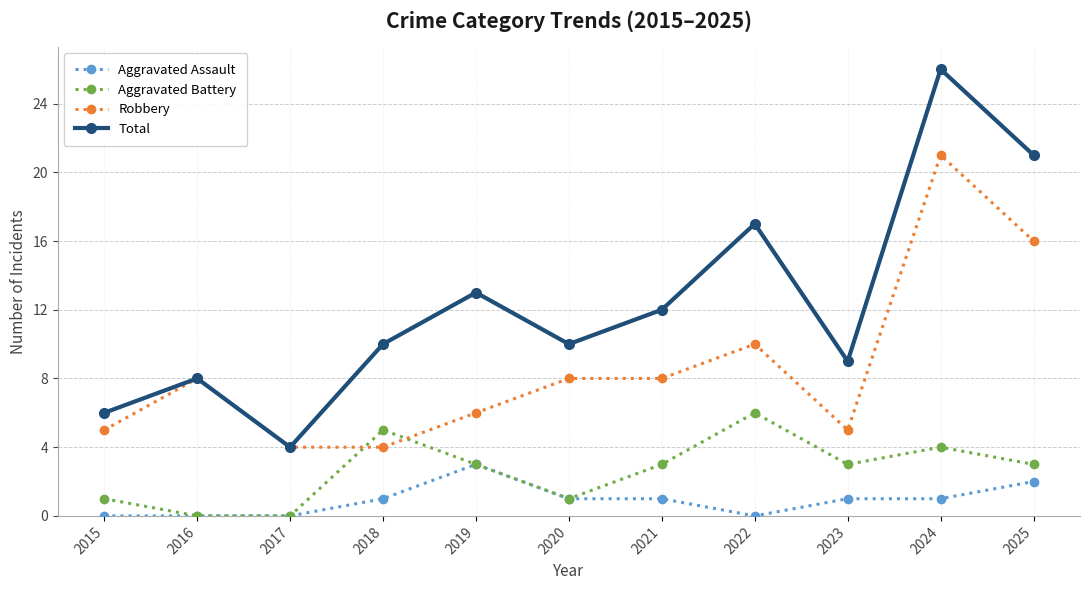

What is the value of the Robbery point at the 2nd from the left?

8